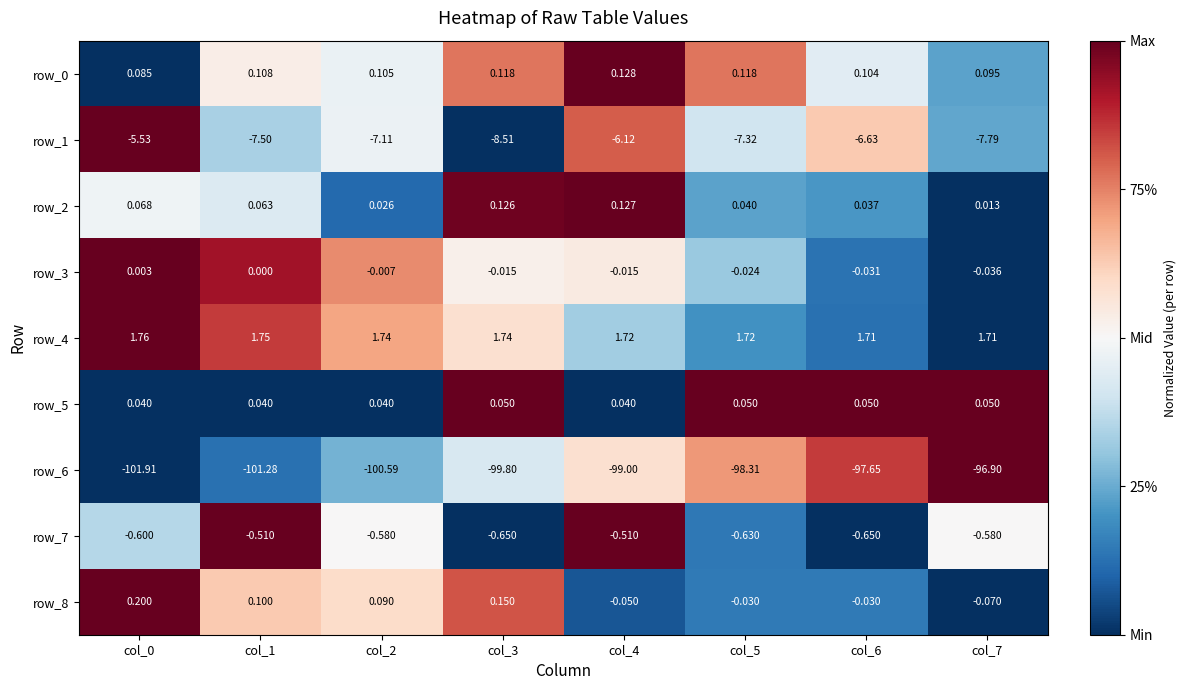

Is the value of row_3 at col_2 greater than the value of row_5 at col_4?

No